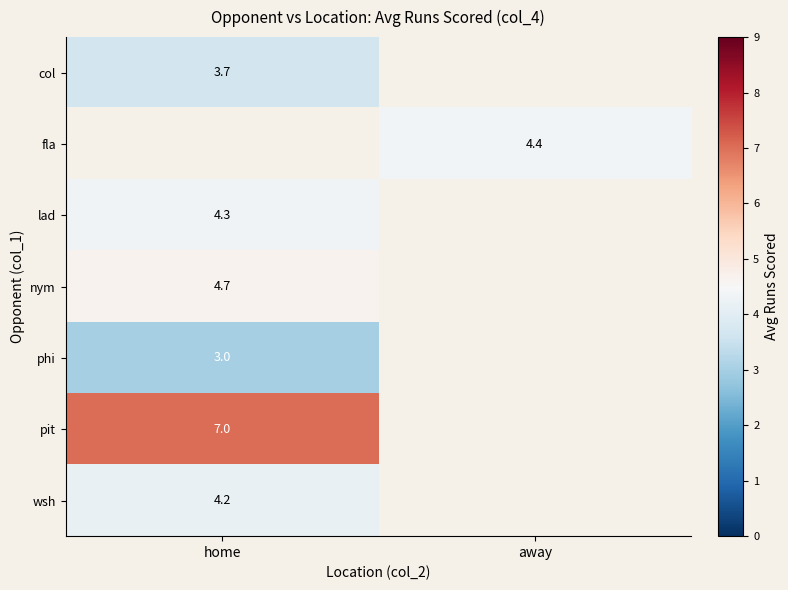

Is it true that wsh equals 1.8 at home?

False